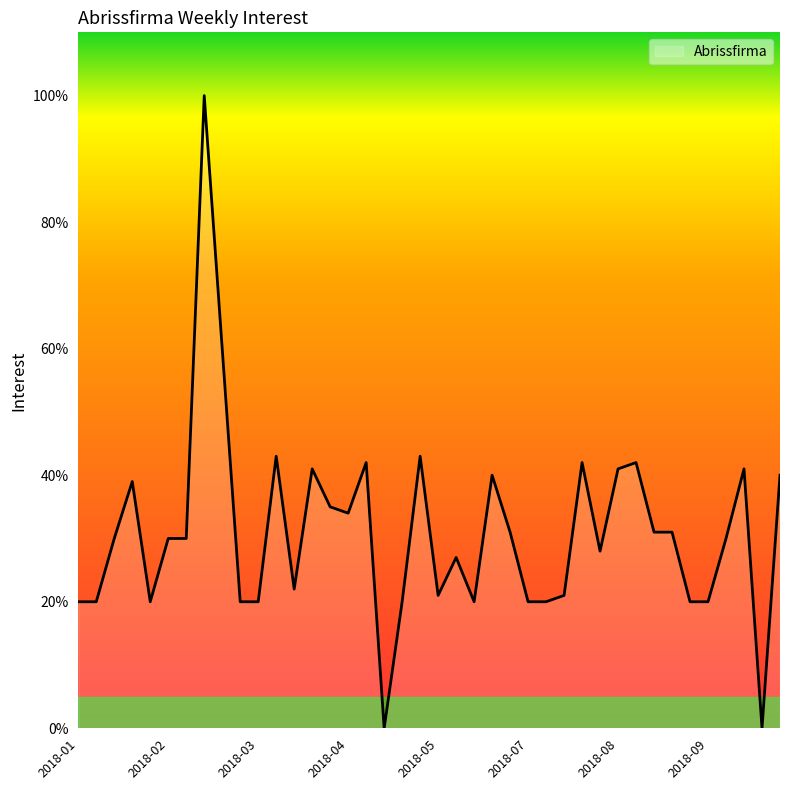

What is the difference between the maximum and minimum values?

100